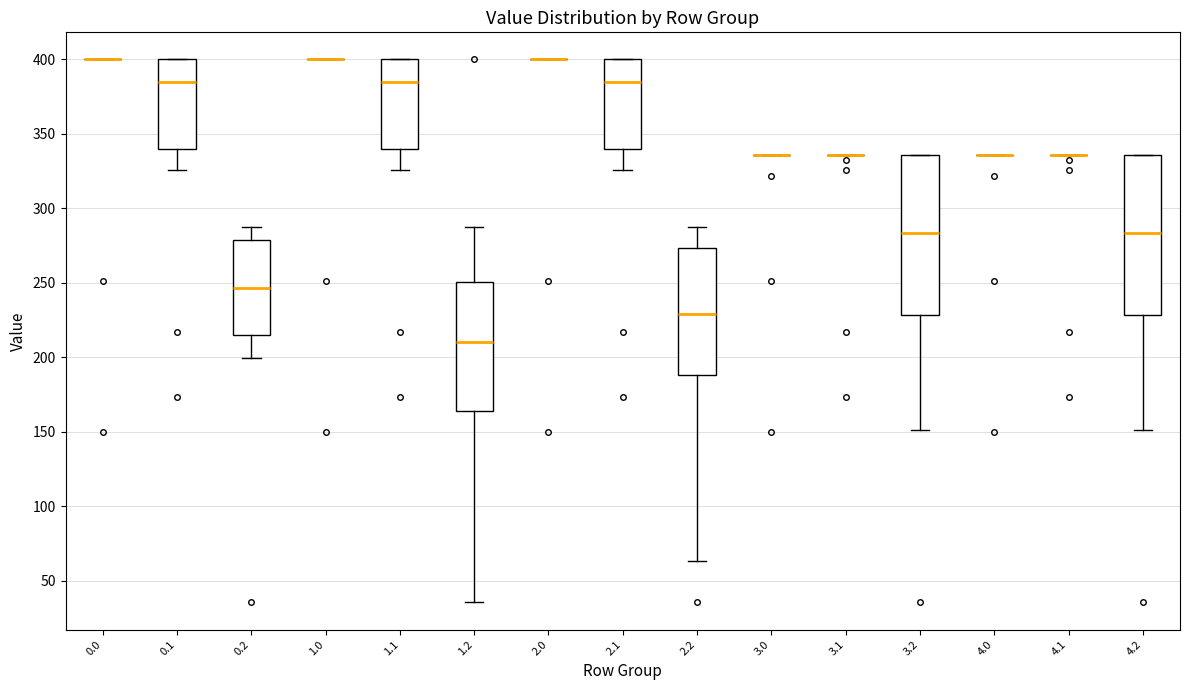

Reading left to right, read every box against the y-axis: the position of its median line, the range the box covers, and the ends of its whiskers. The values are not printed on the chart, so give them approximately, as read against the axis.

0.0: box collapsed to a line at 400, whiskers 400 to 400
0.1: median 385, box 340 to 400, whiskers 325 to 400
0.2: median 245, box 215 to 280, whiskers 200 to 285
1.0: box collapsed to a line at 400, whiskers 400 to 400
1.1: median 385, box 340 to 400, whiskers 325 to 400
1.2: median 210, box 165 to 250, whiskers 35 to 285
2.0: box collapsed to a line at 400, whiskers 400 to 400
2.1: median 385, box 340 to 400, whiskers 325 to 400
2.2: median 230, box 190 to 275, whiskers 65 to 285
3.0: box collapsed to a line at 335, whiskers 335 to 335
3.1: box collapsed to a line at 335, whiskers 335 to 335
3.2: median 285, box 230 to 335, whiskers 150 to 335
4.0: box collapsed to a line at 335, whiskers 335 to 335
4.1: box collapsed to a line at 335, whiskers 335 to 335
4.2: median 285, box 230 to 335, whiskers 150 to 335